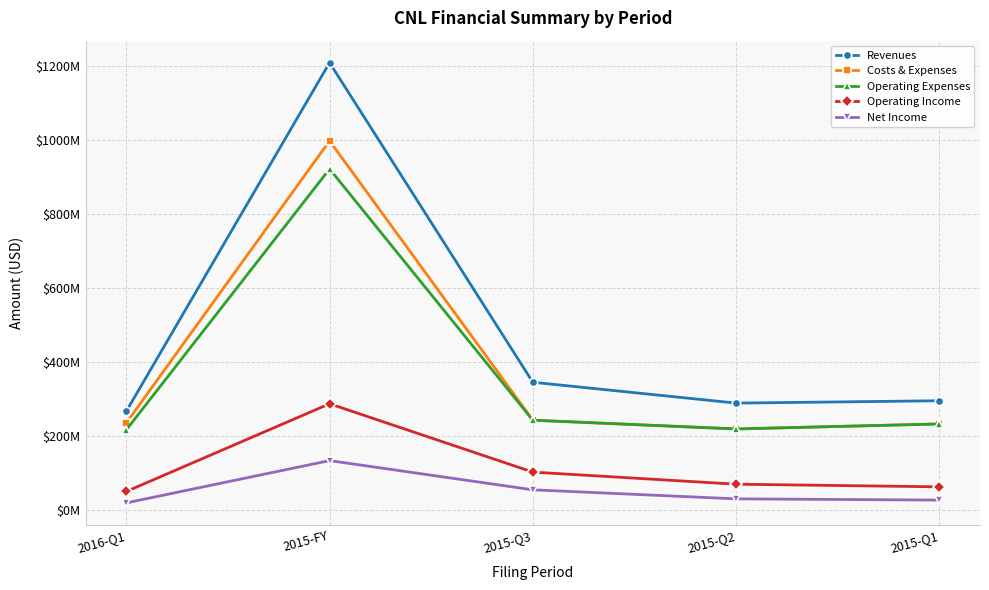

True or false: Operating Expenses and Revenues intersect in this chart.

False